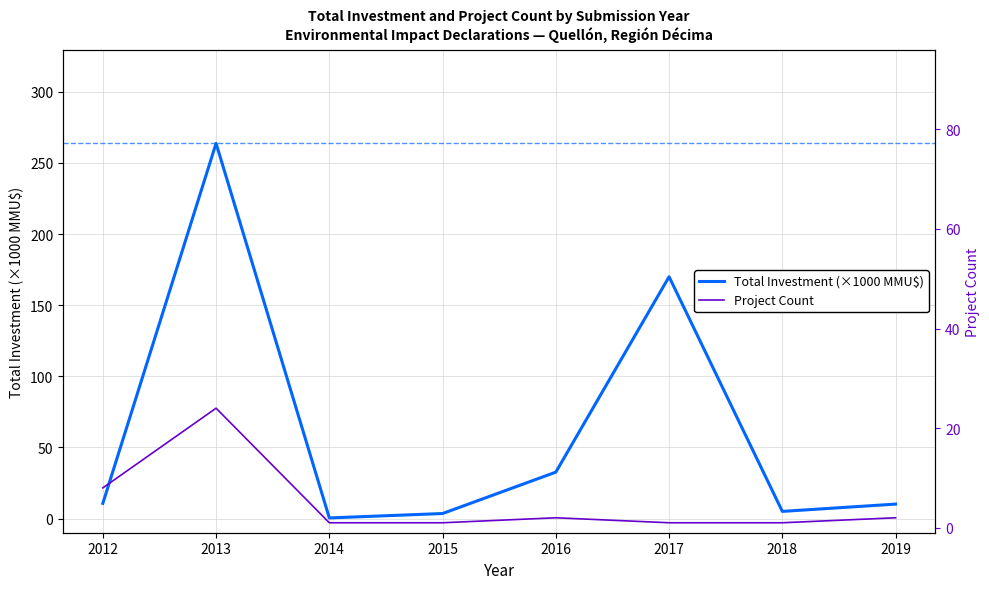

At which label does Total Investment (×1000 MMU$) reach its peak?

2013